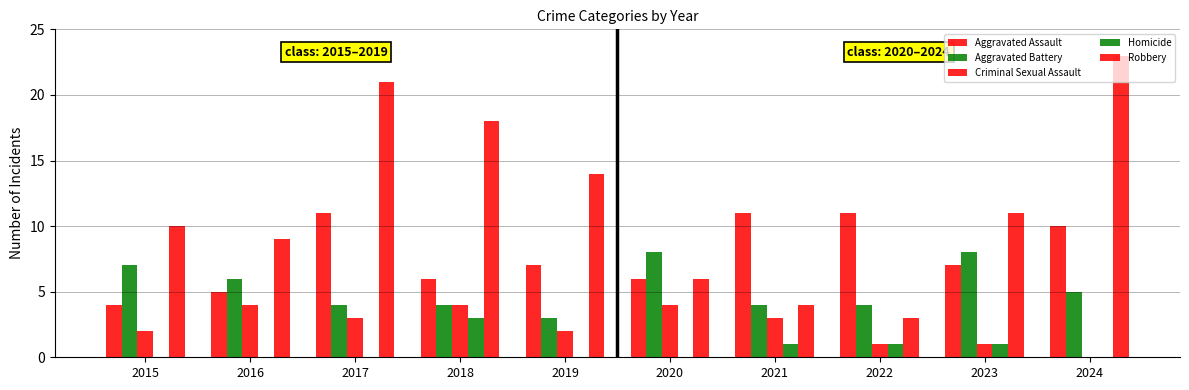

At which category is the sum across all series the highest?

2017